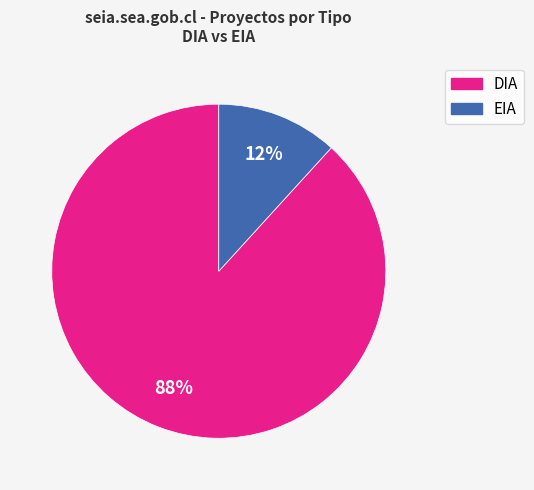

Is there any slice that represents more than half of the pie?

Yes